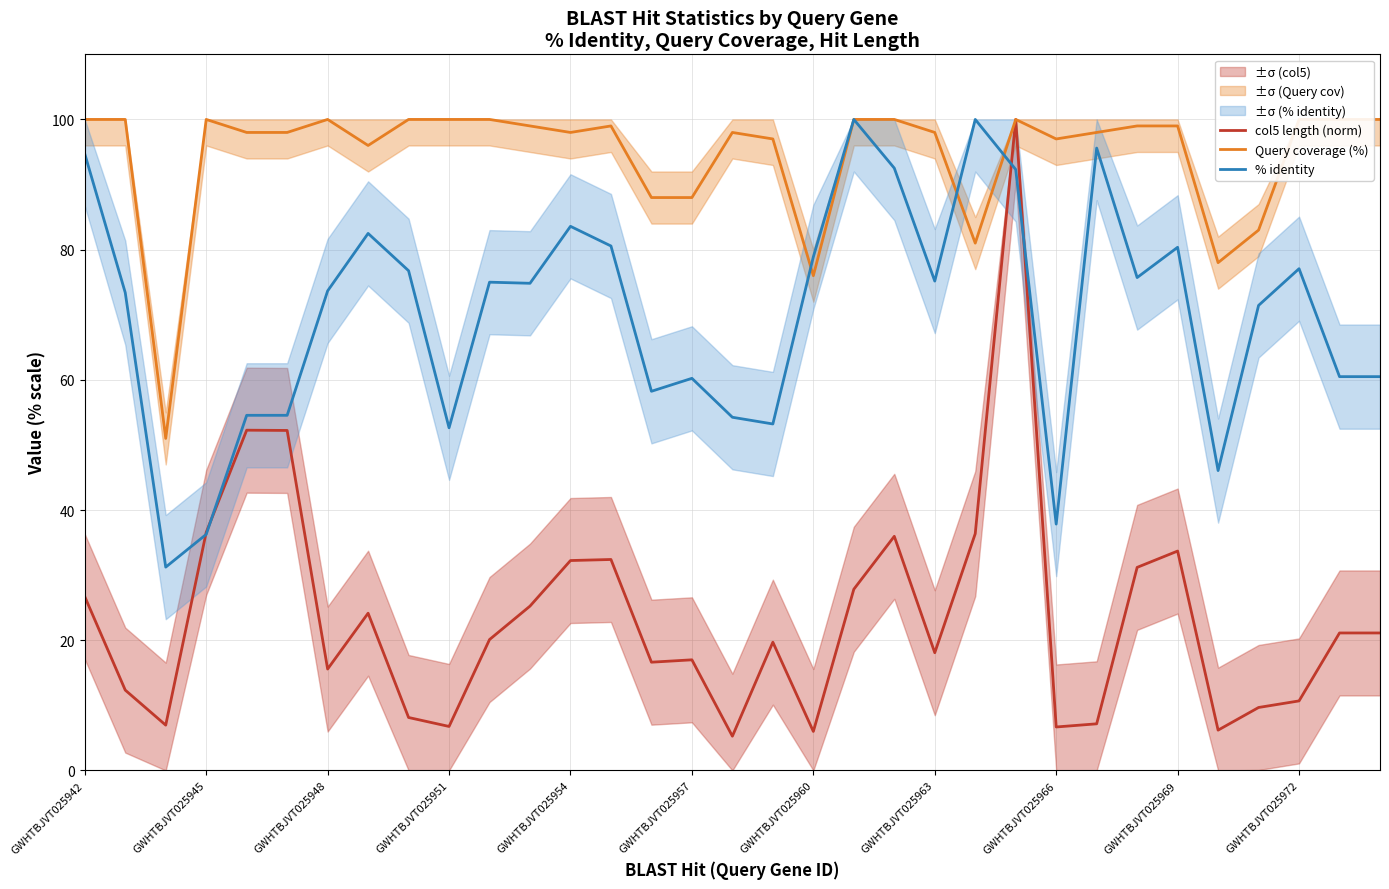

What is the average value of the col5 length (norm) series?

23.7